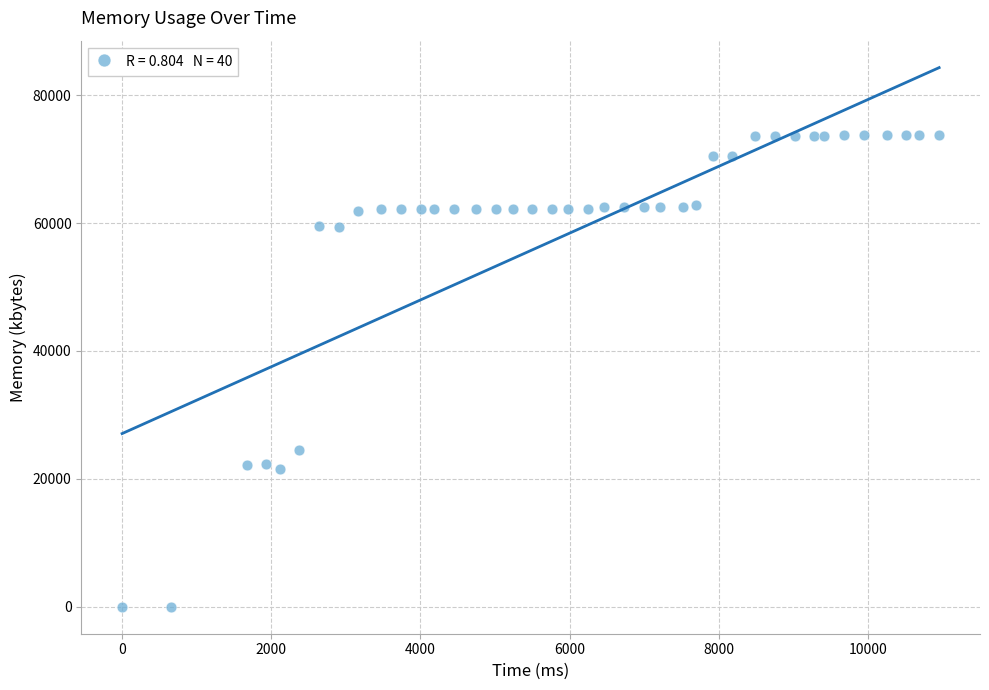

What is the range of X values (max minus min)?

10956